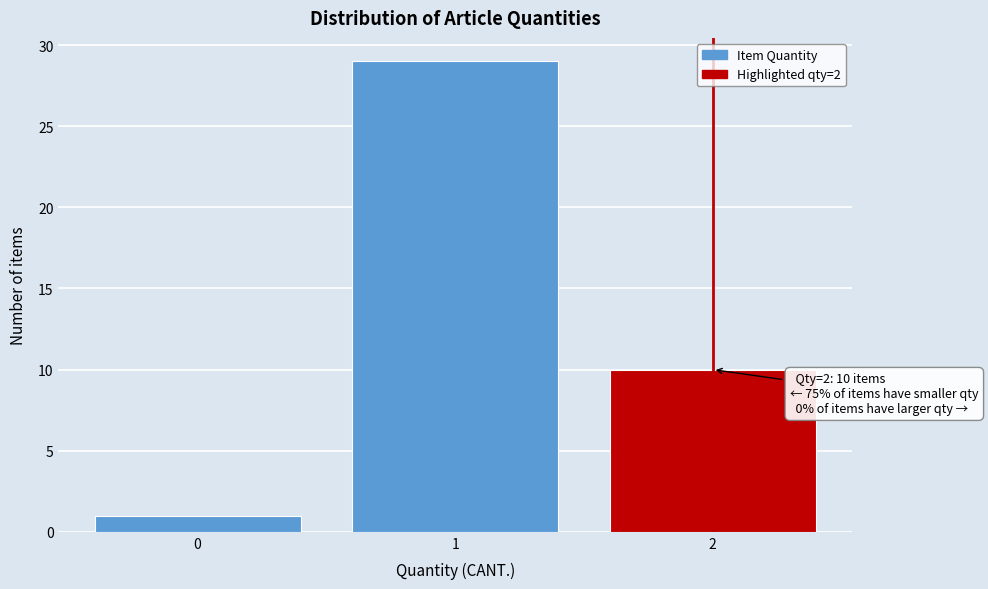

Over which range of the x-axis is the bar tallest?

0.5 to 1.5